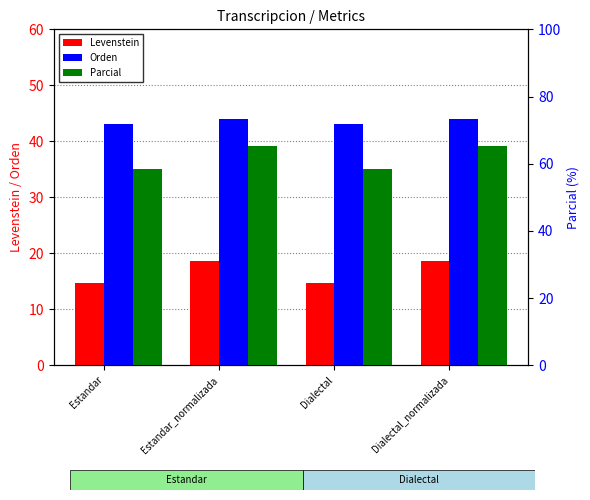

What is the sum of all Parcial values?

247.1